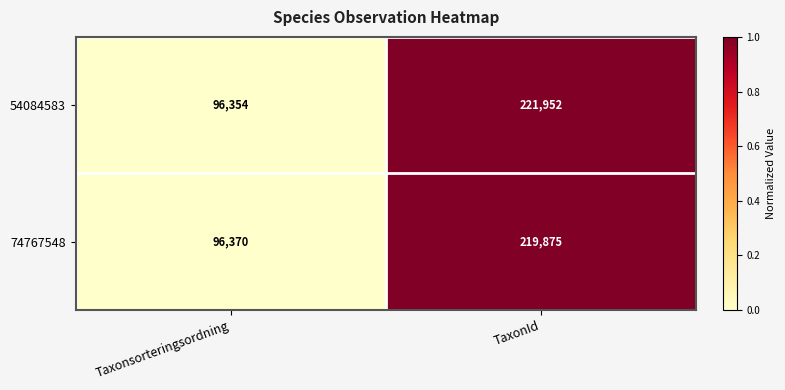

Reading left to right, list all the values displayed in this chart.

54084583: Taxonsorteringsordning=96354	TaxonId=221952
74767548: Taxonsorteringsordning=96370	TaxonId=219875